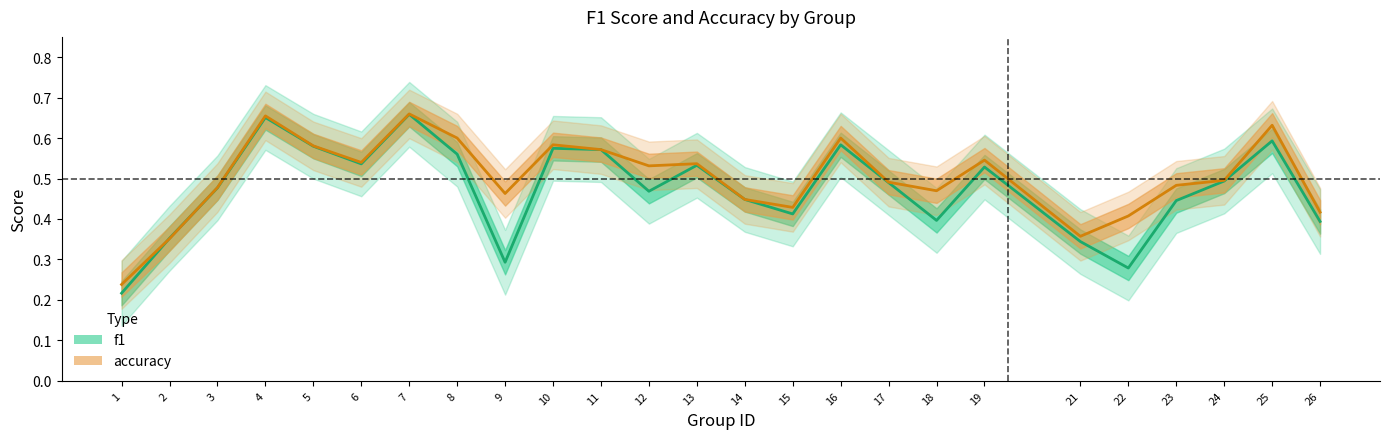

Which series has the widest spread of values?

f1